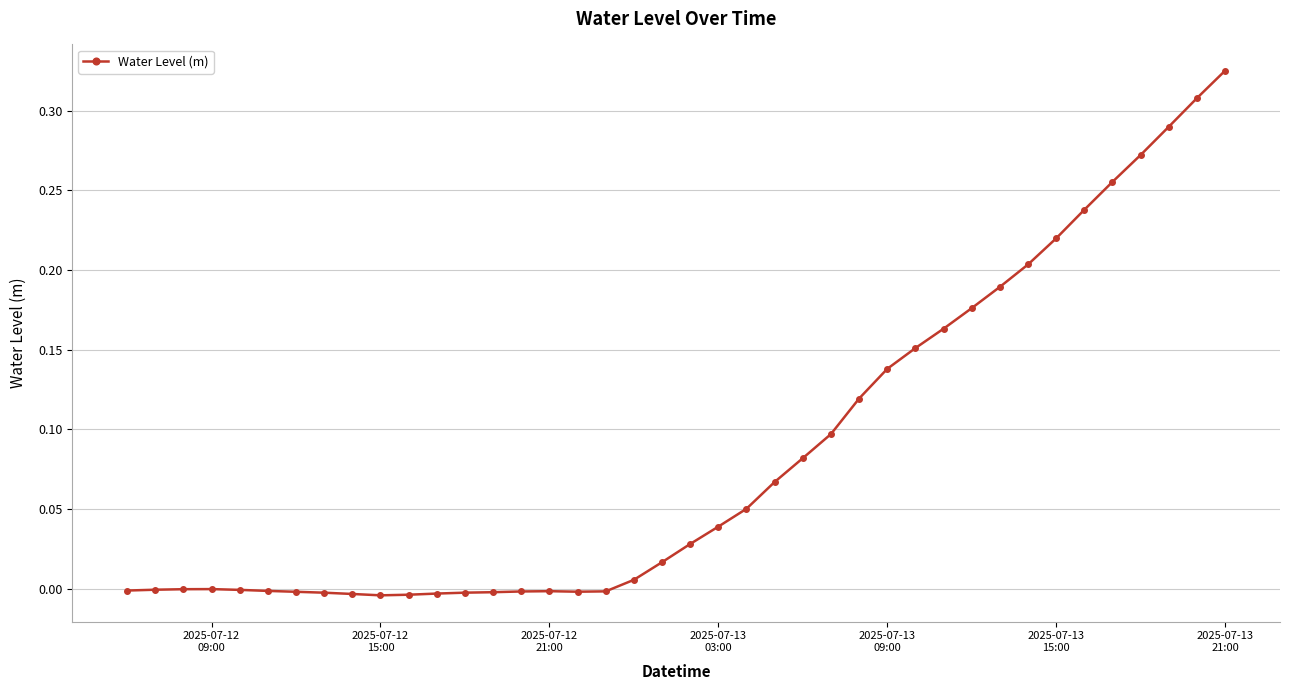

Count the number of data series in this chart.

1